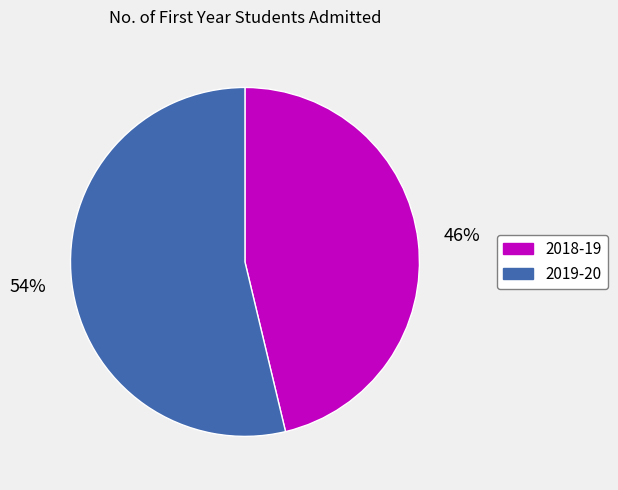

Is it true that 2019-20 is 54% of the pie?

True